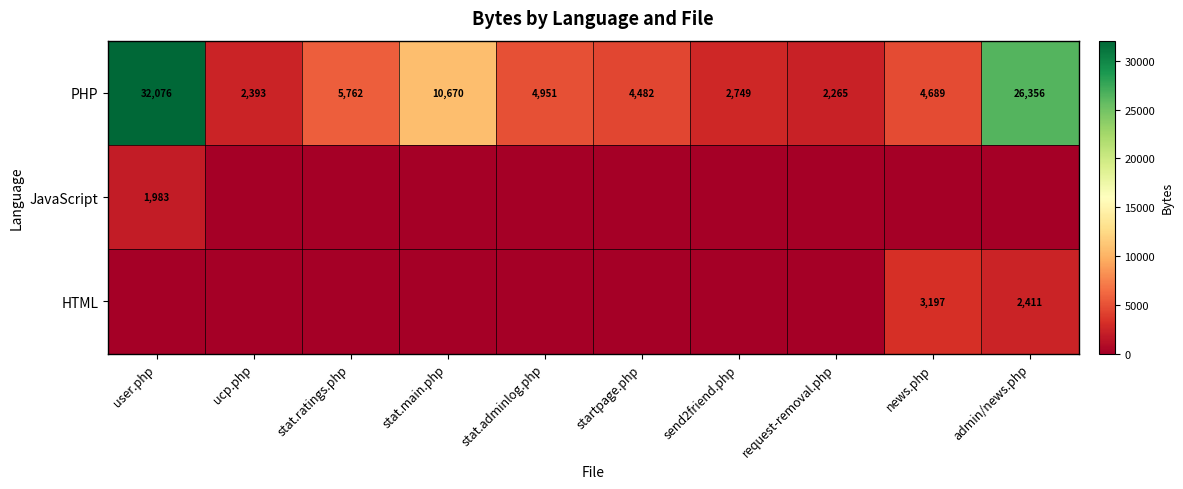

At which label does PHP reach its minimum?

request-removal.php